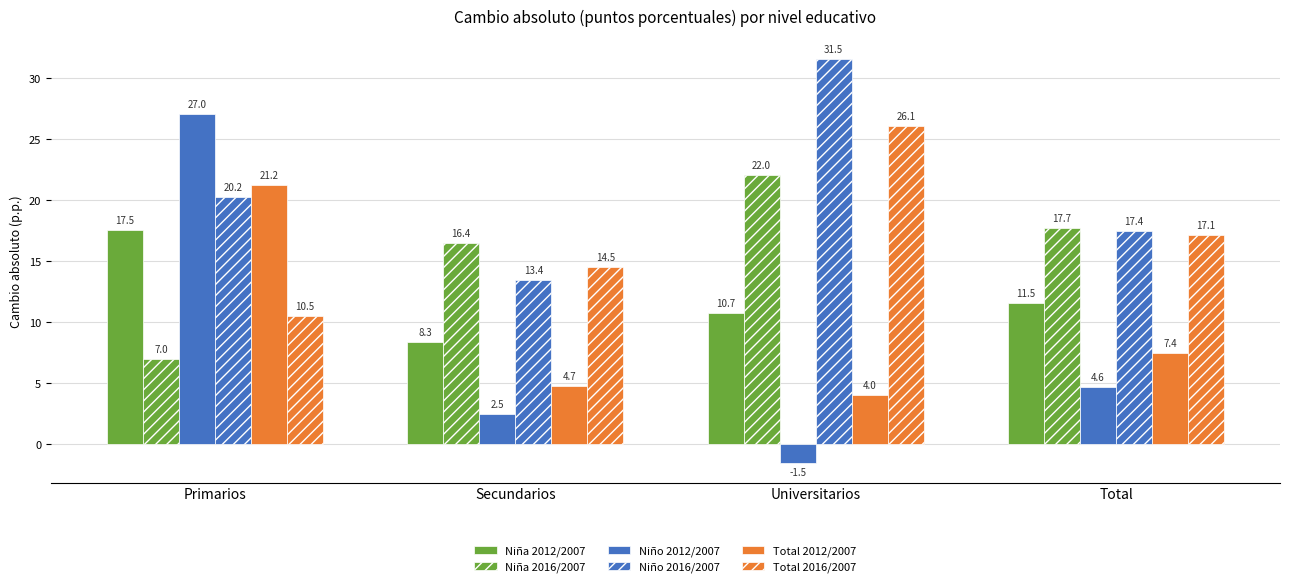

How many values in the Niño 2012/2007 series are below 4?

2